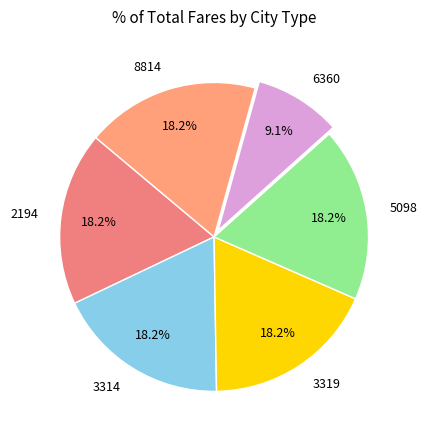

What is the ratio of the value at 6360 to the value at 2194?

0.5